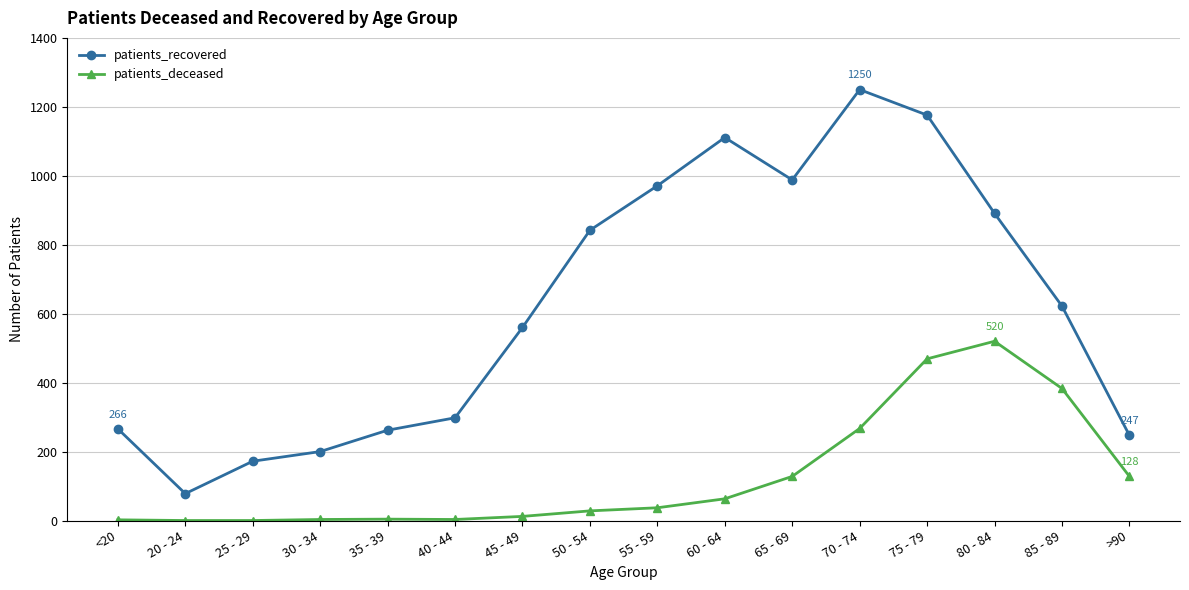

At 40 - 44, list the series in order from largest to smallest.

patients_recovered, patients_deceased